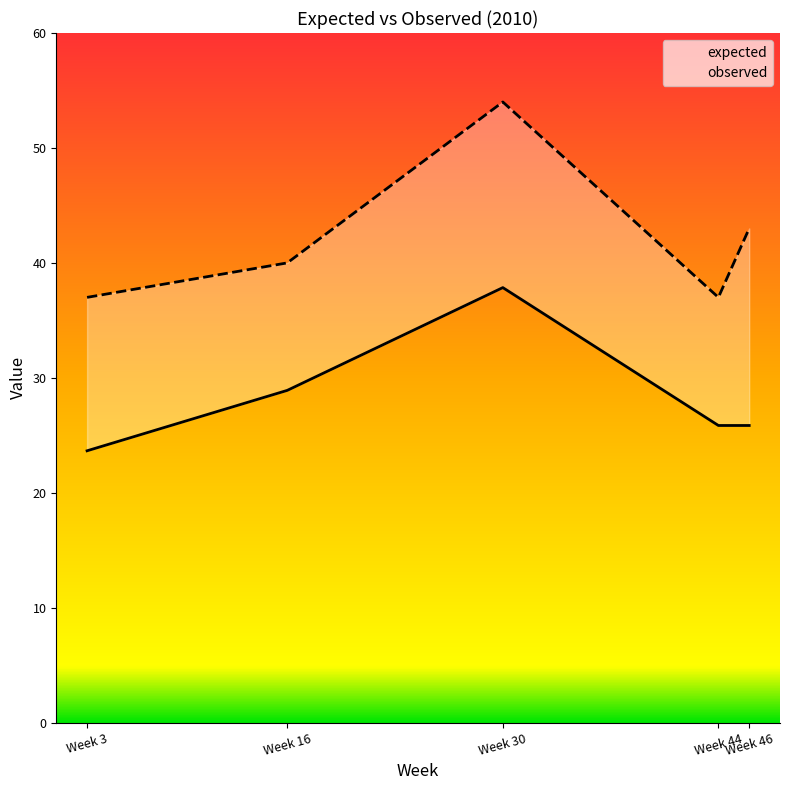

At which category does the chart reach its peak across all series?

Week 30